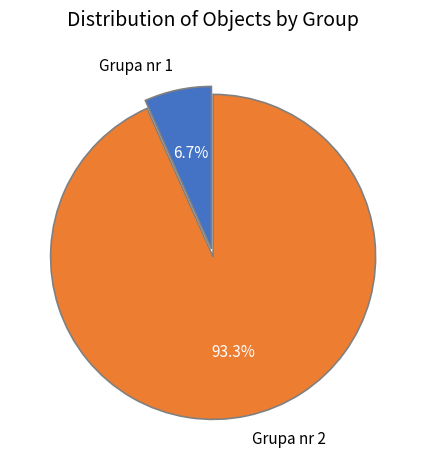

True or false: Grupa nr 1 accounts for 15% of the total.

False